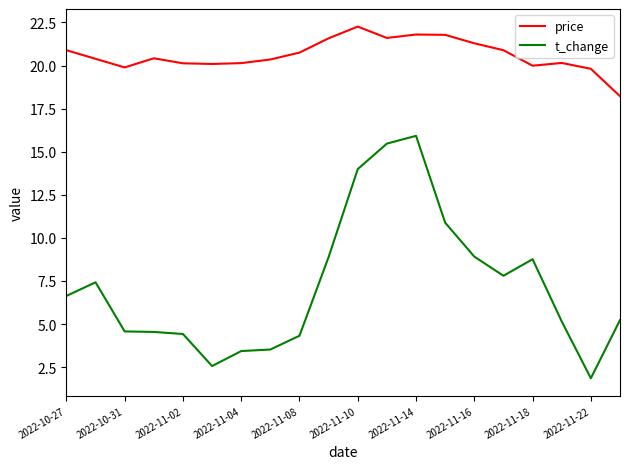

True or false: price and t_change intersect in this chart.

False